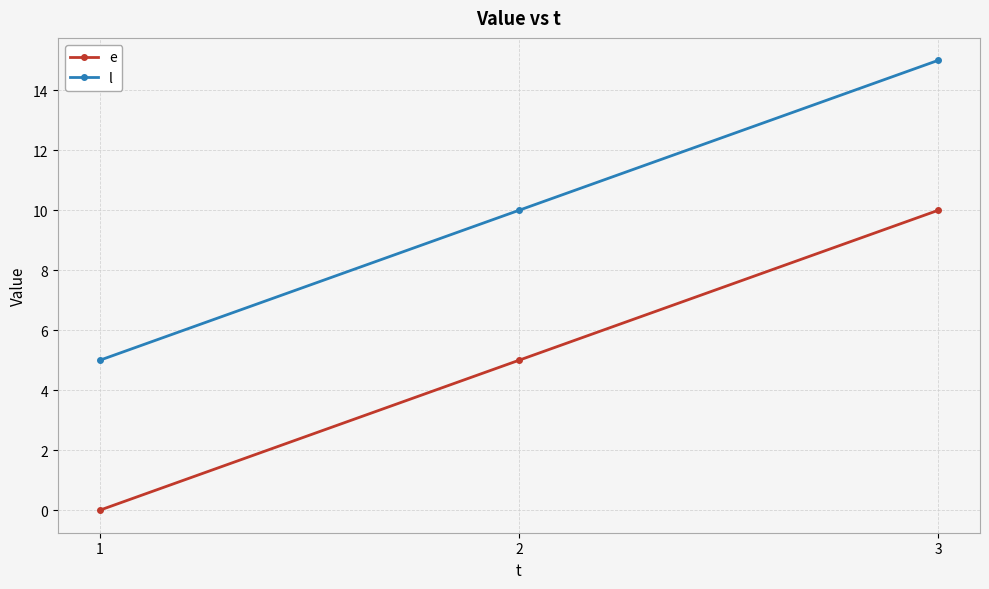

What is the sum of all e values?

15